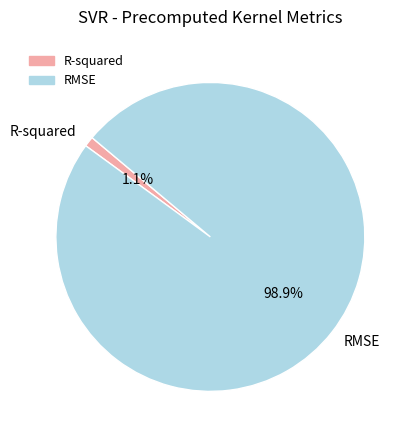

Rank the categories by value from lowest to highest.

R-squared, RMSE